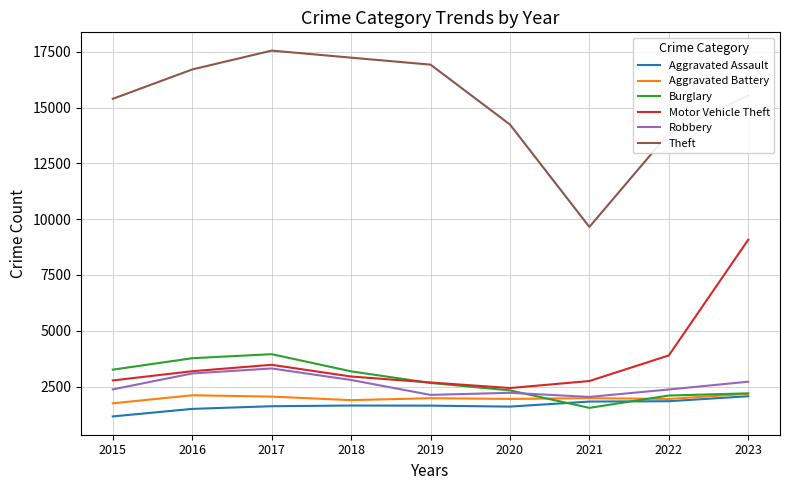

At which category is the sum across all series the highest?

2023